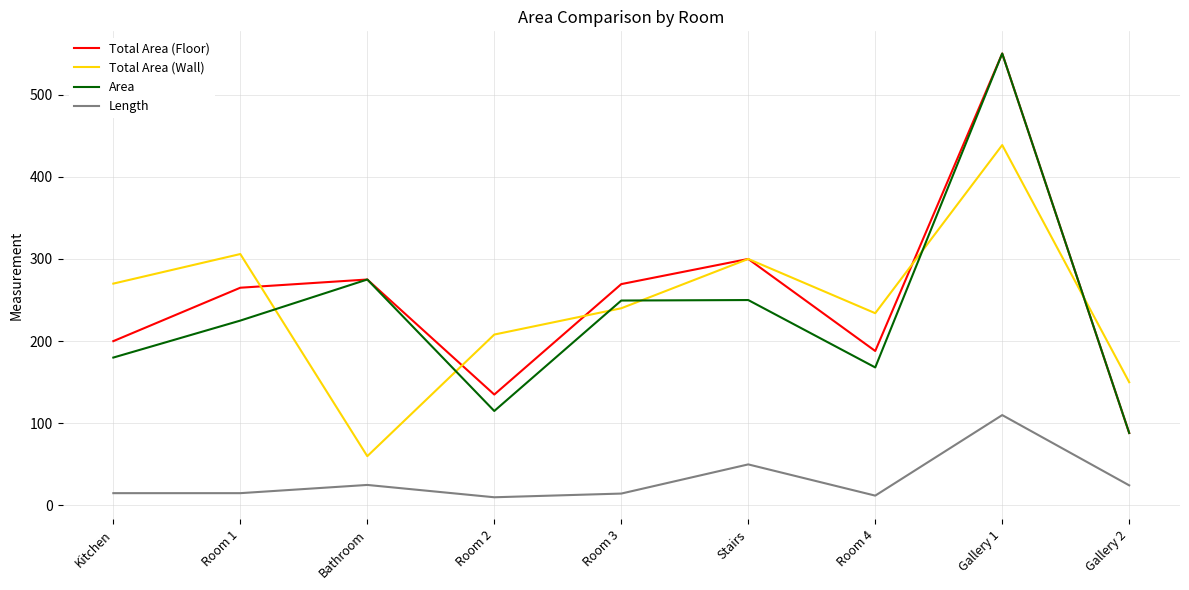

Read the Total Area (Wall) value at Bathroom.

60.0